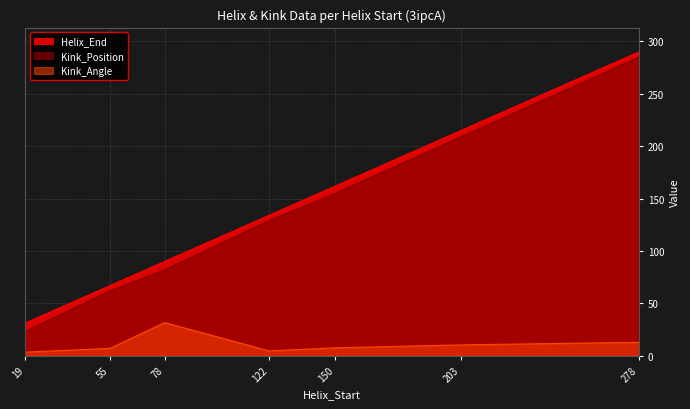

At which label is Helix_End closest to 160?

150